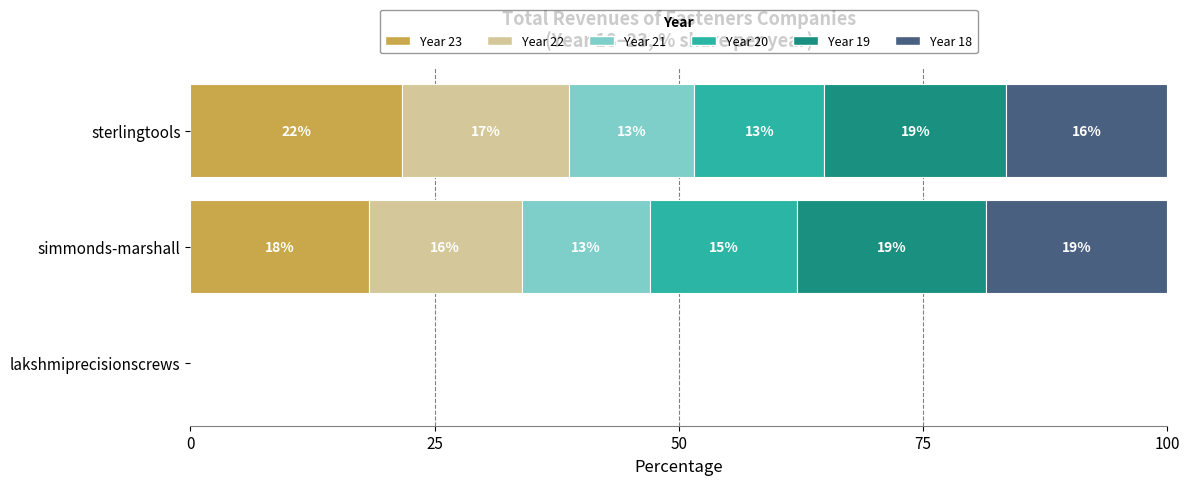

What are all the series names shown in the legend?

Year 23, Year 22, Year 21, Year 20, Year 19, Year 18